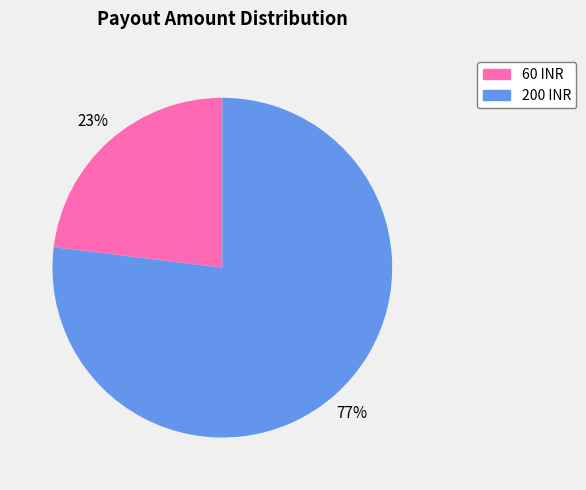

To the nearest percent, what is the difference between the 200 INR and 60 INR slice percentages?

54%